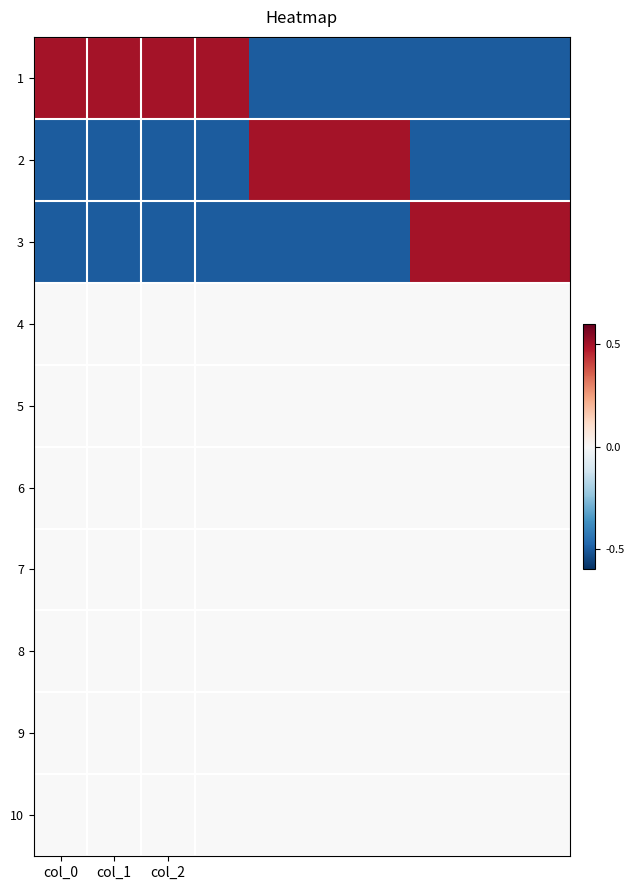

At how many categories does at least one series exceed 0?

10